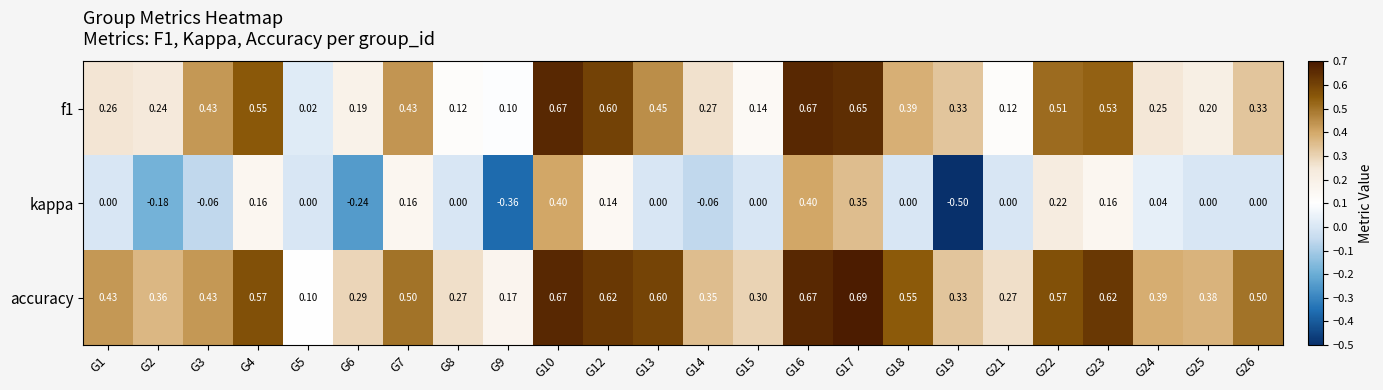

Which series has the largest total across all categories?

accuracy